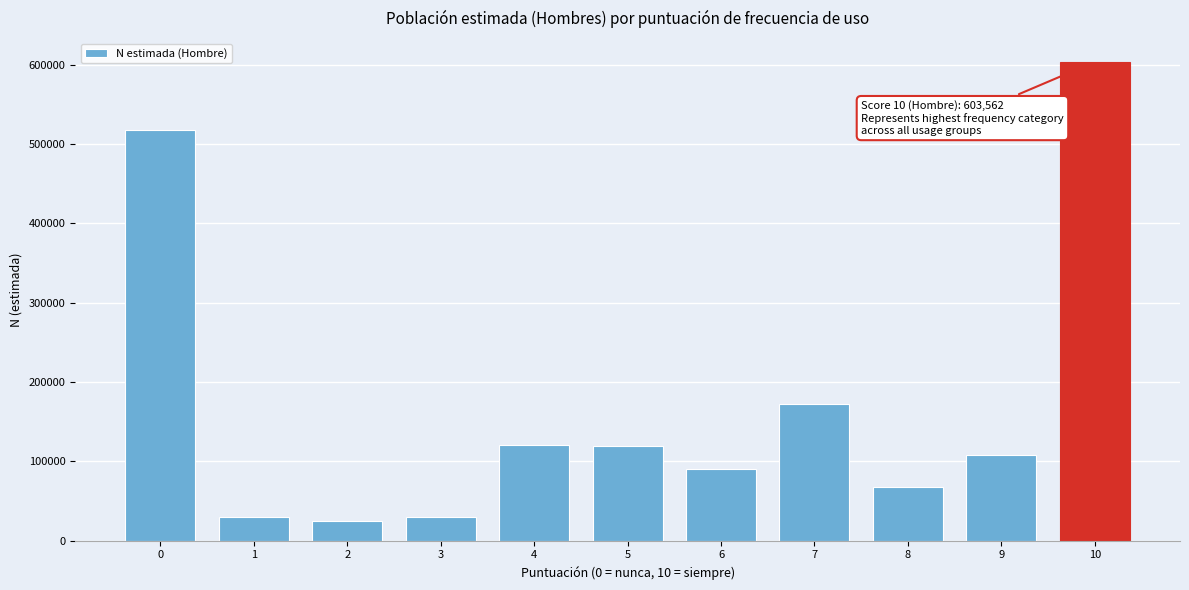

What is the value of the 11th bar from the left?

603562